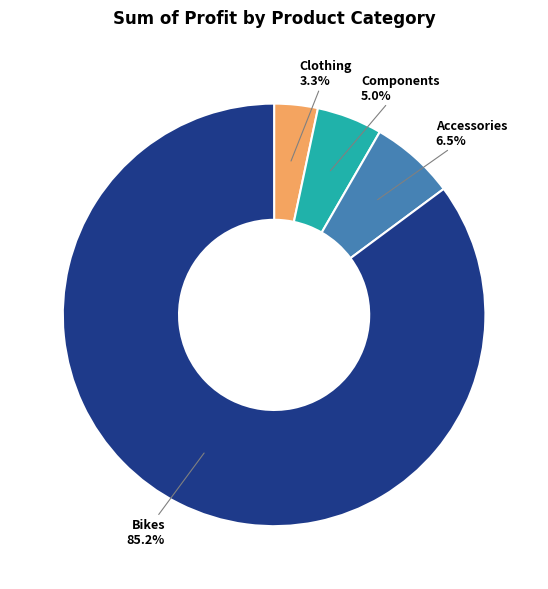

Which has a higher value, Bikes or Accessories?

Bikes